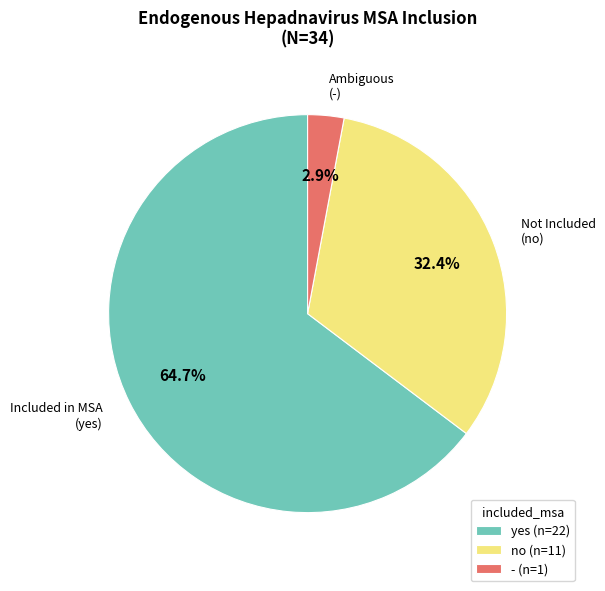

Between yes (n=22) and - (n=1), which is larger?

yes (n=22)